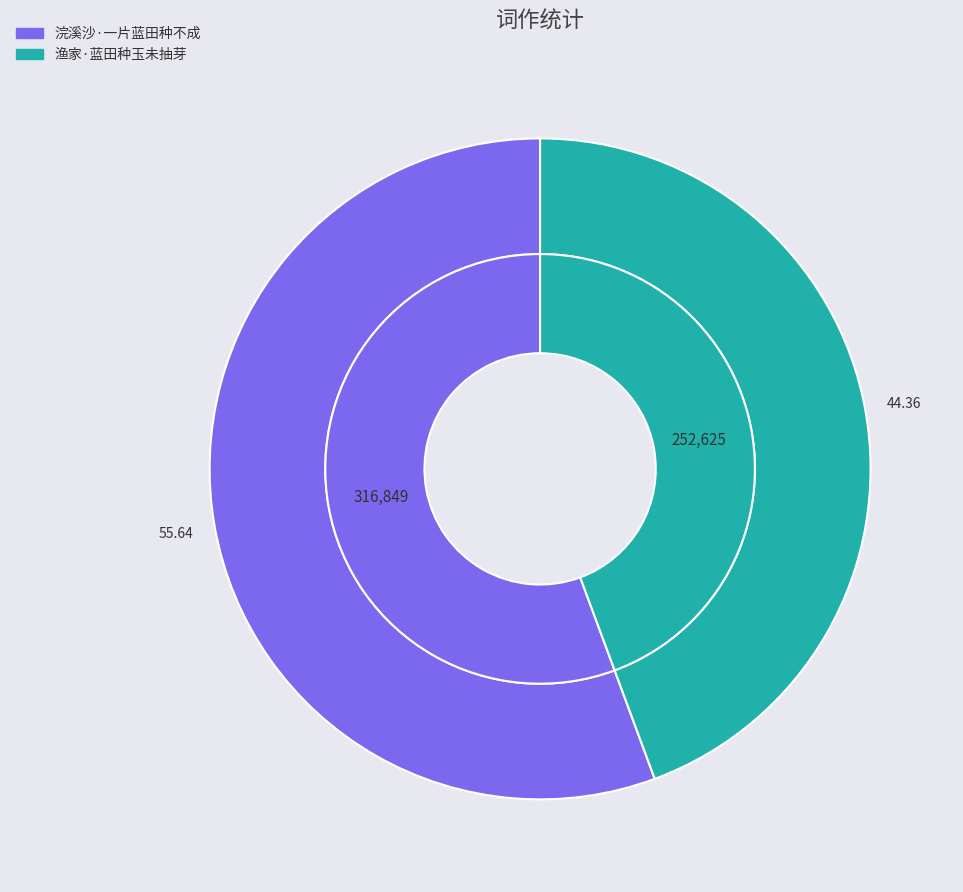

Count the number of slices in the pie.

2